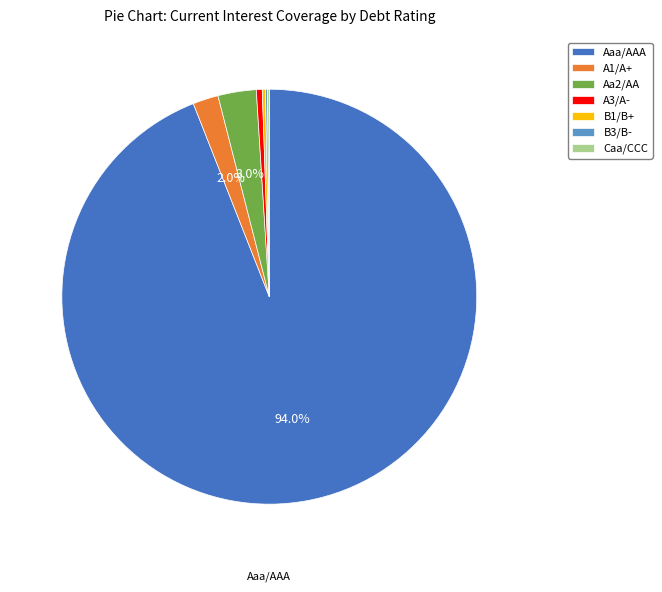

What percentage do A1/A+ and Aa2/AA together represent?

5.0%